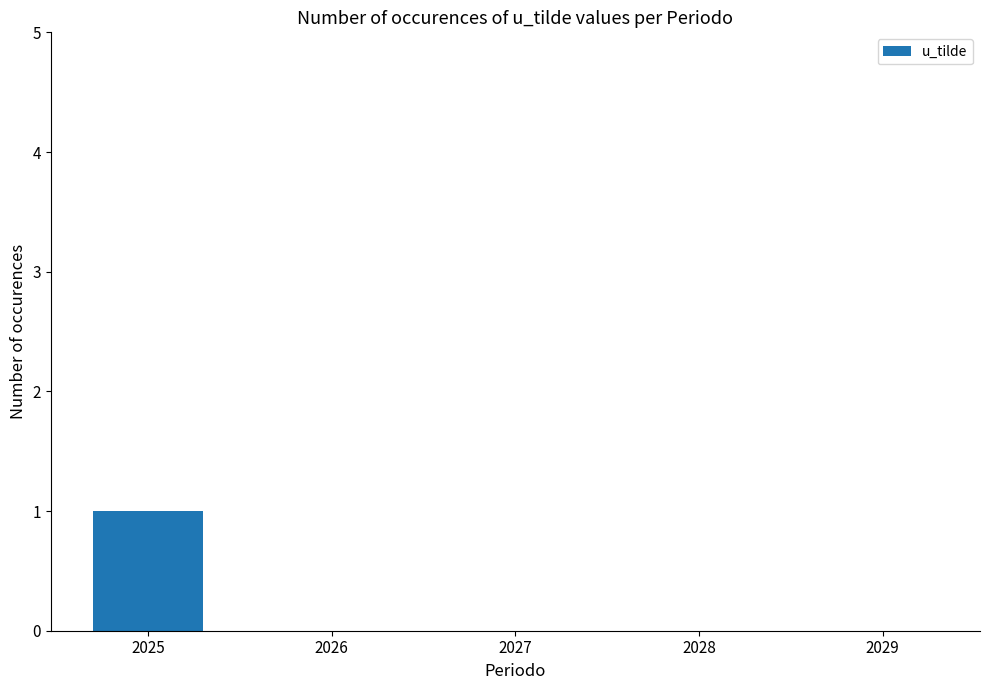

Reading right to left, extract all data points from this chart.

2029=0	2028=0	2027=0	2026=0	2025=1